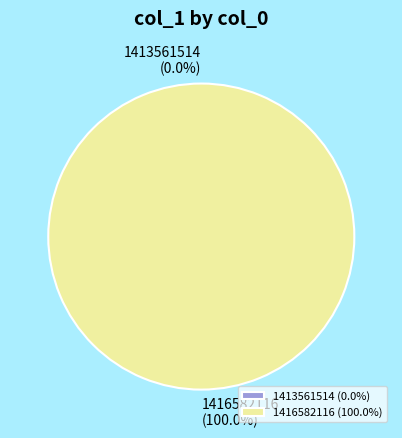

To the nearest percent, what is the average slice percentage?

50%